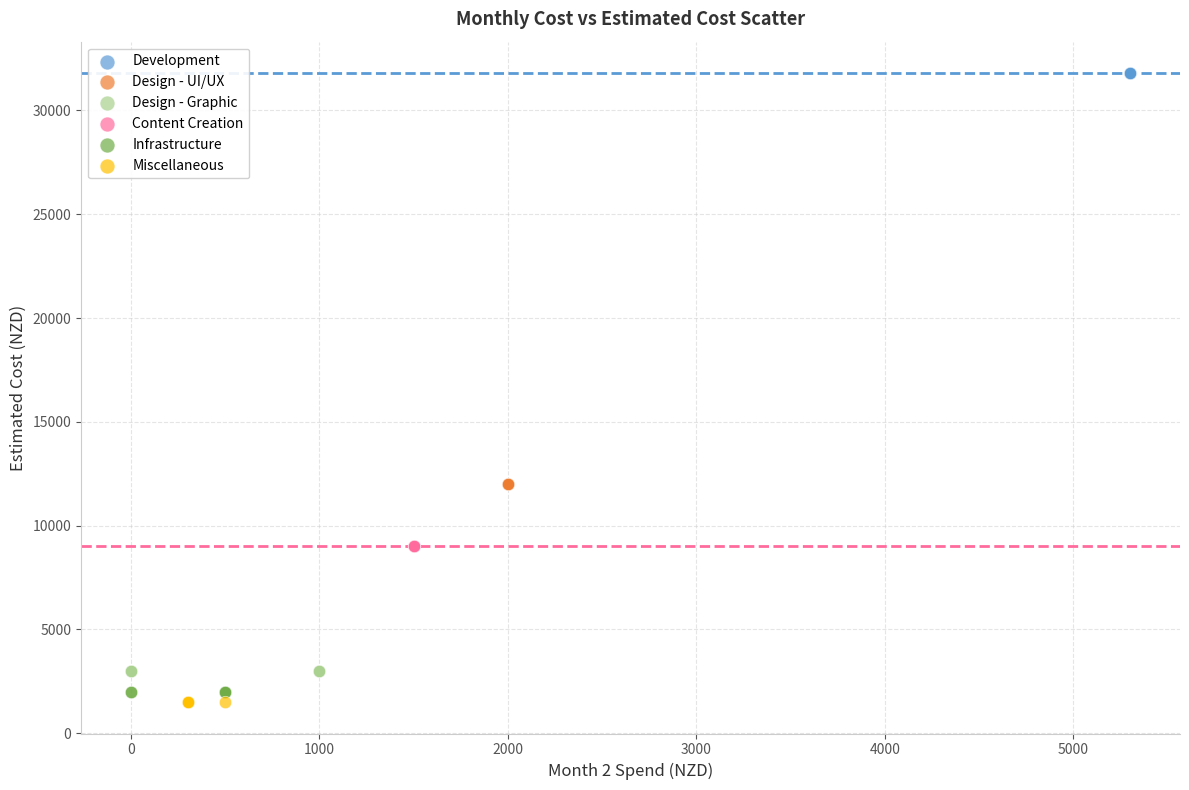

What are all the series names shown in the legend?

Development, Design - UI/UX, Design - Graphic, Content Creation, Infrastructure, Miscellaneous